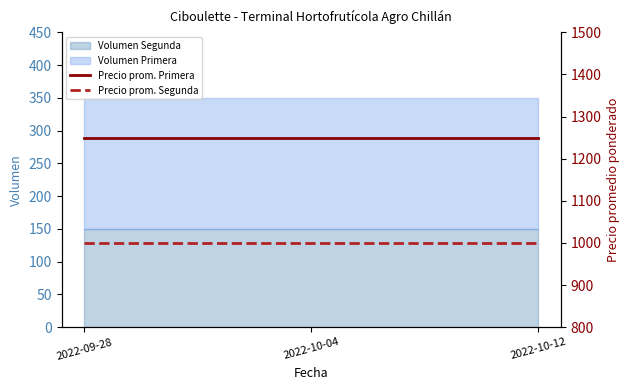

The value of Volumen Segunda at 2022-09-28 is 220. True or false?

False